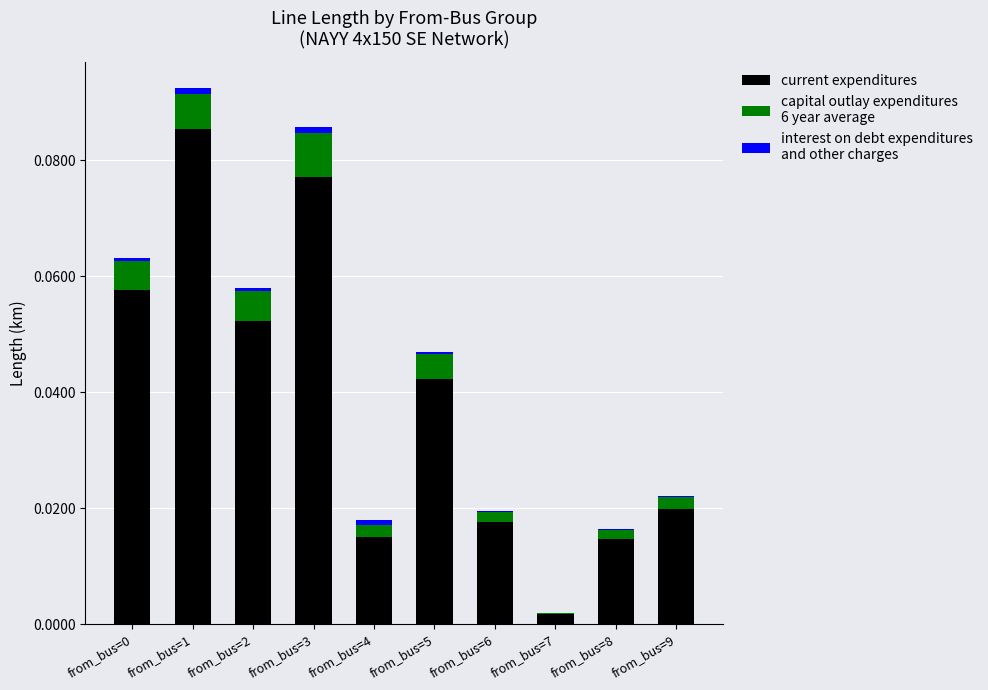

Are the bars horizontal?

No